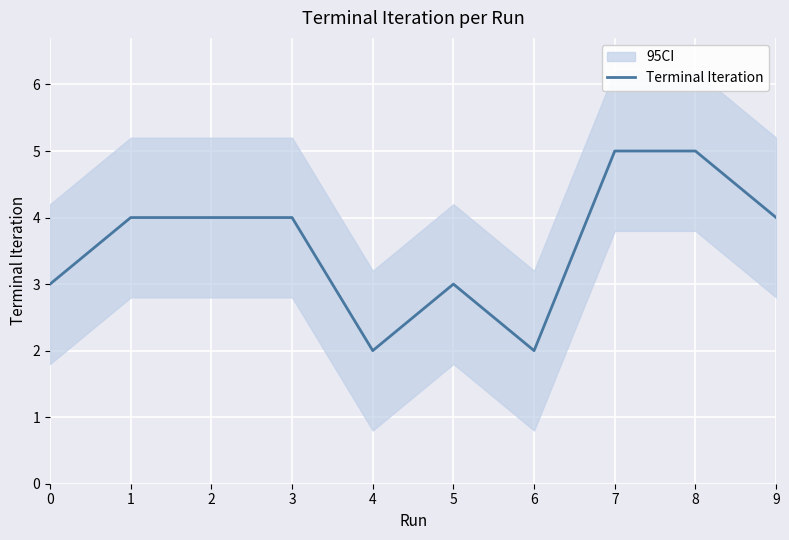

At which category does the data reach its first local valley?

4